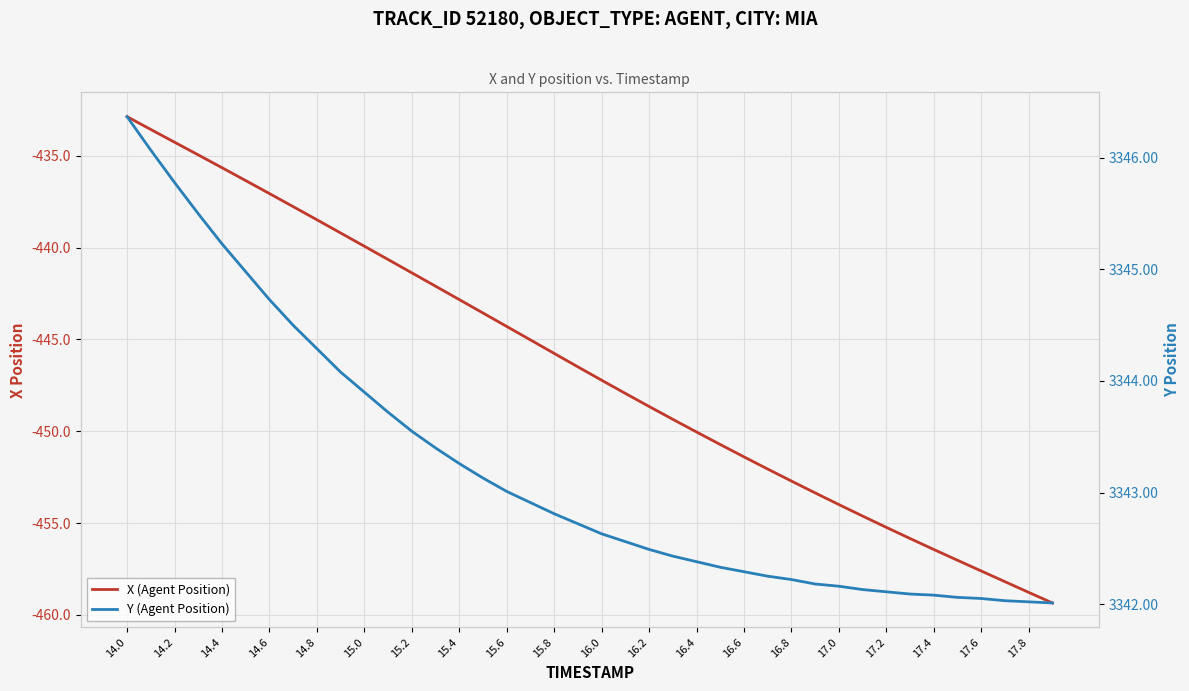

What is the difference between the maximum and minimum values in the Y (Agent Position) series?

4.4